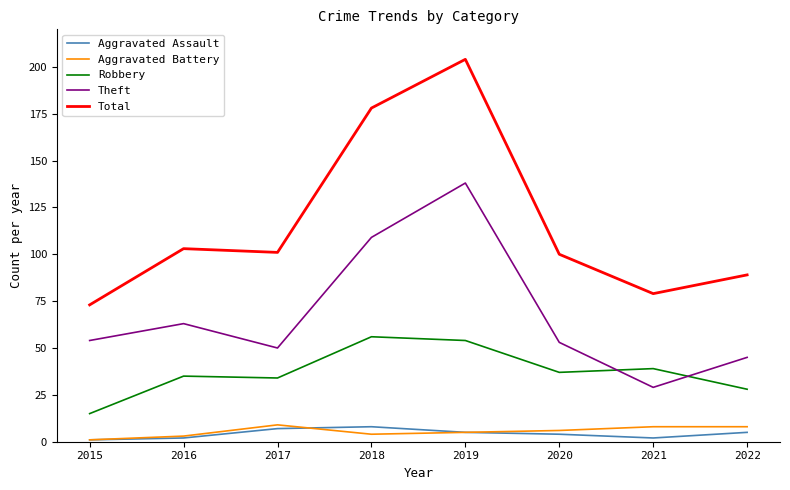

At which category does Theft reach its first local peak?

2016